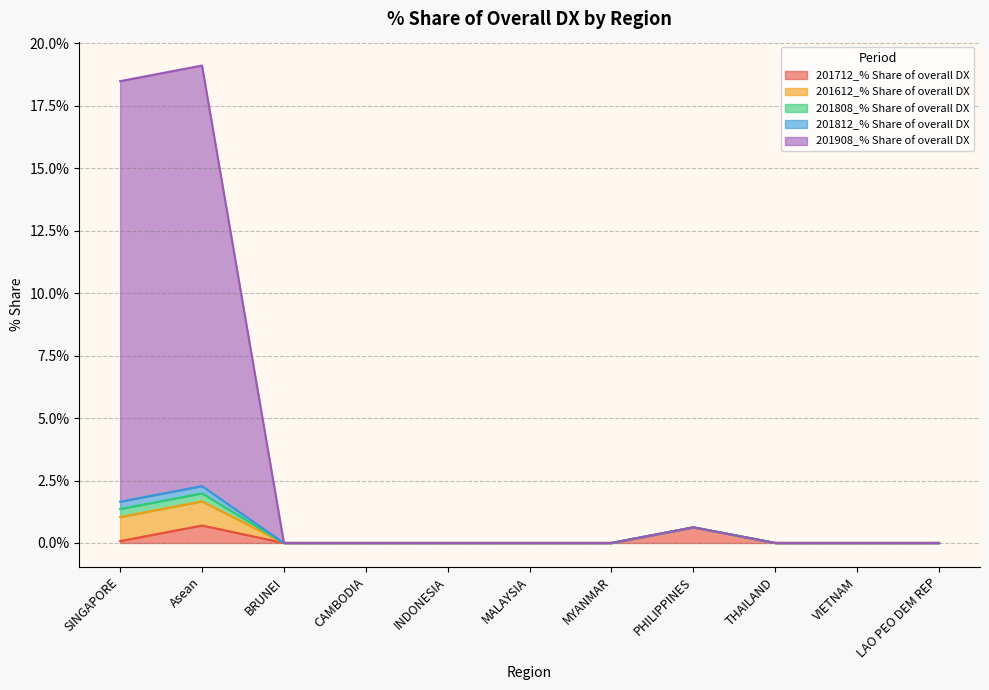

The value of 201712_% Share of overall DX at THAILAND is 0.0. True or false?

True